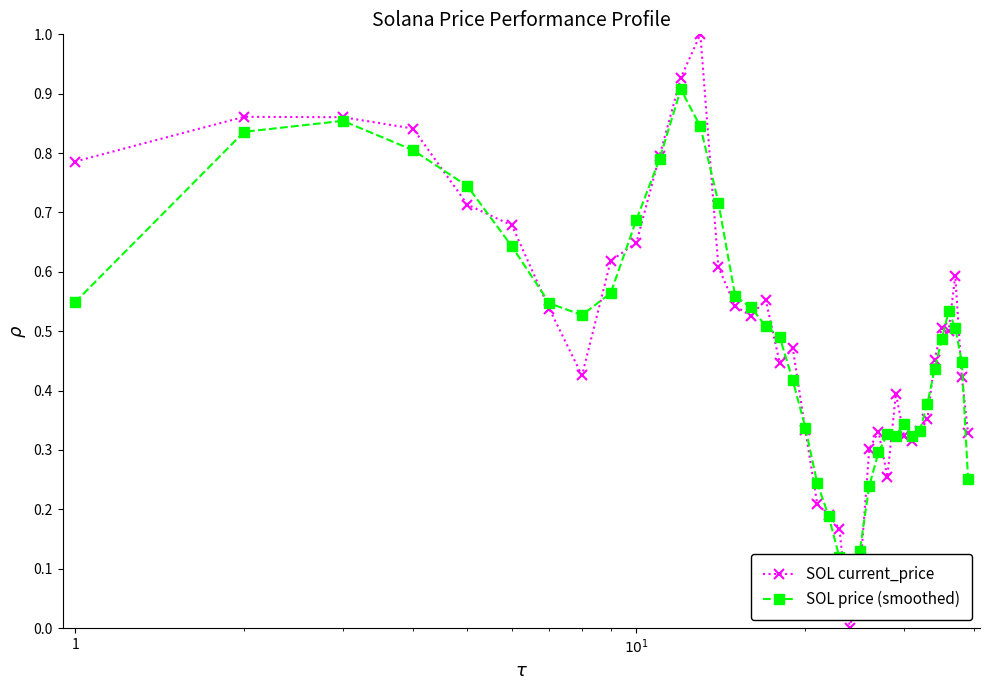

List the series in order of their overall mean, highest first.

SOL current_price, SOL price (smoothed)